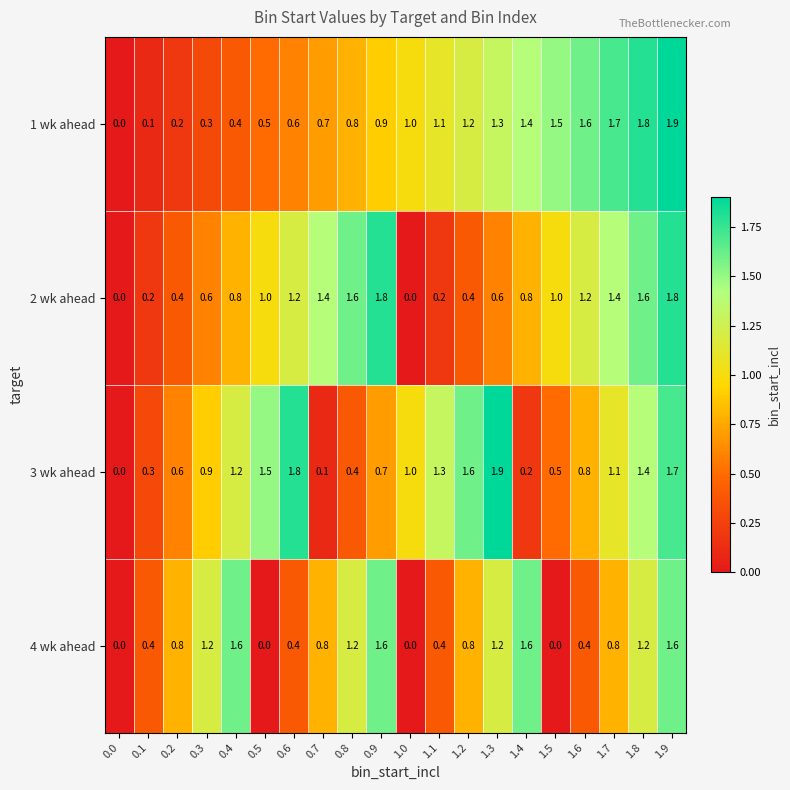

What is the difference between the highest and lowest values at 1.3?

1.3